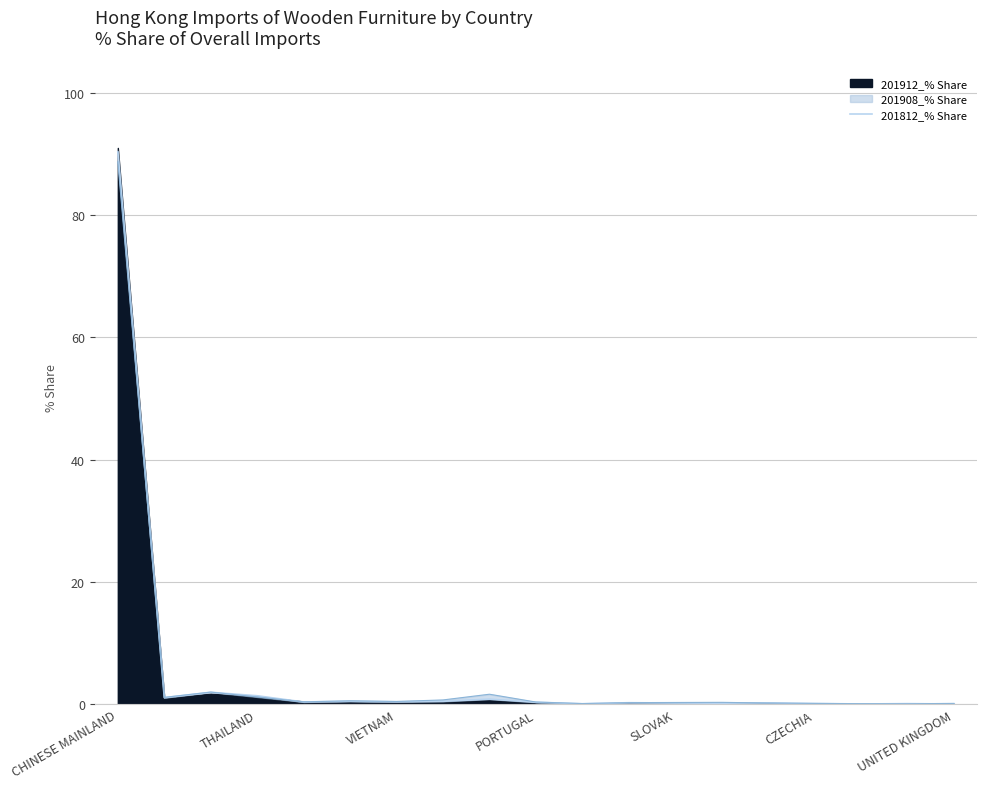

The value at 13 is 0.3. True or false?

False